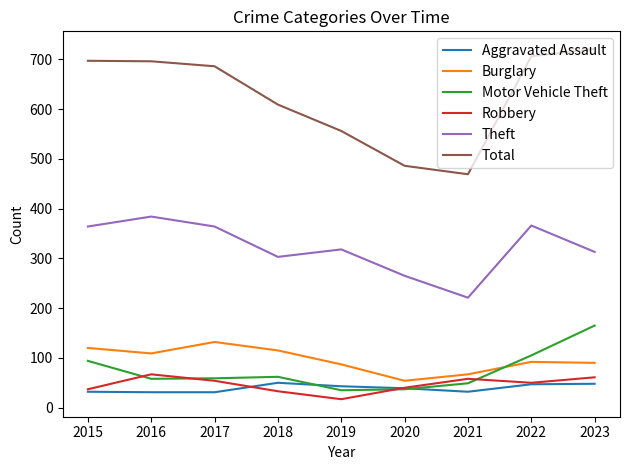

At which category does Theft reach its first local peak?

2016